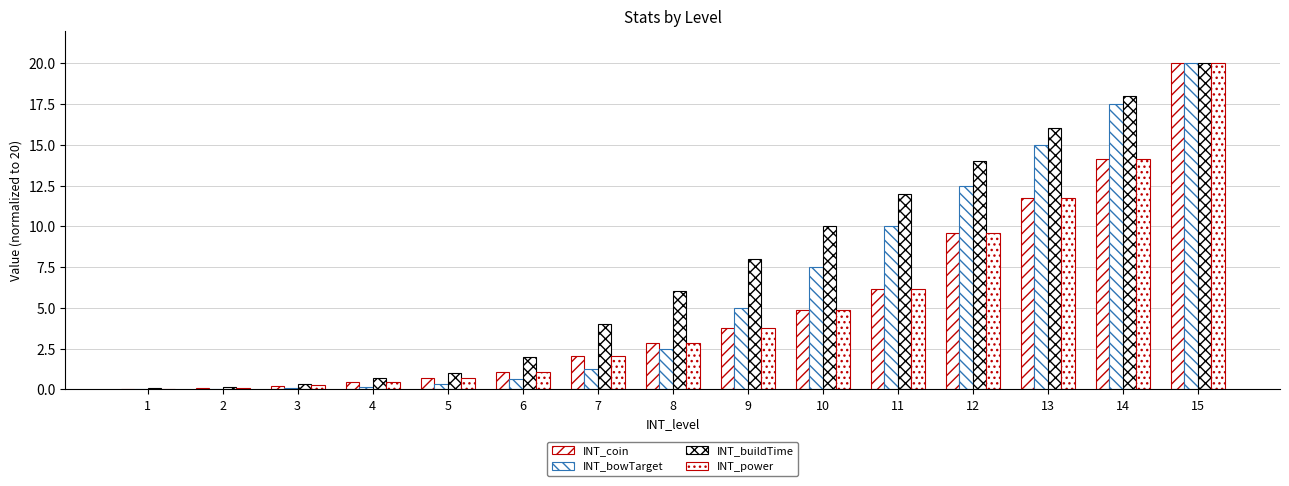

Is it true that INT_buildTime equals 0.7 at 4?

True